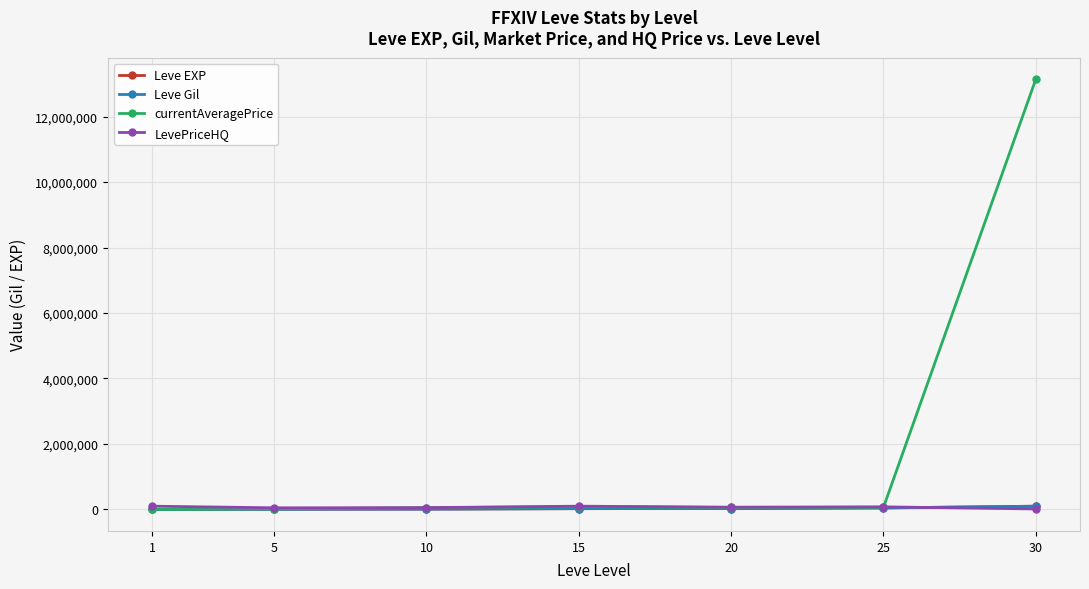

What is the total value across all series at 30?

13354753